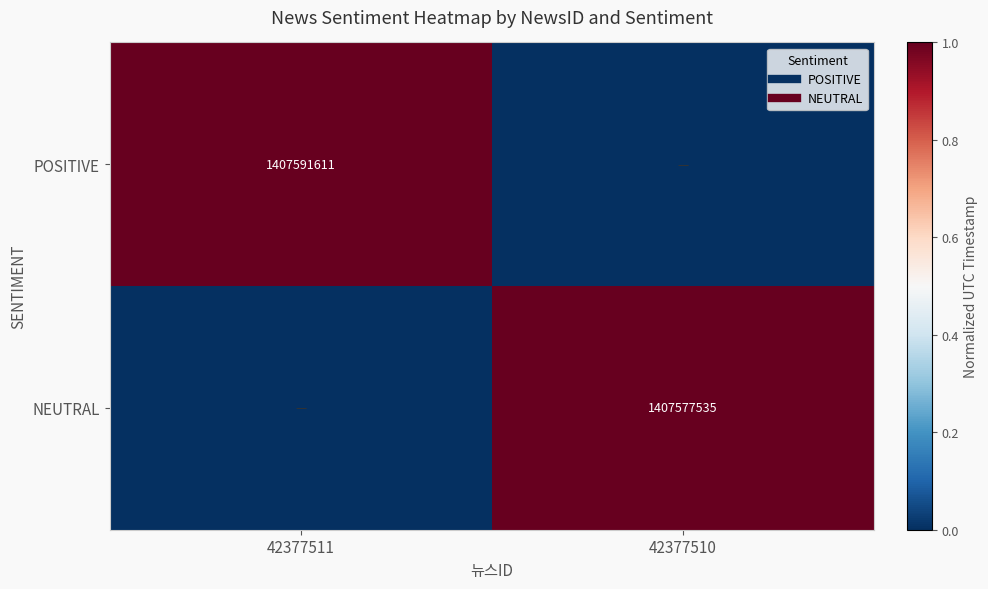

What is the difference between the maximum and minimum values in the POSITIVE series?

1.0